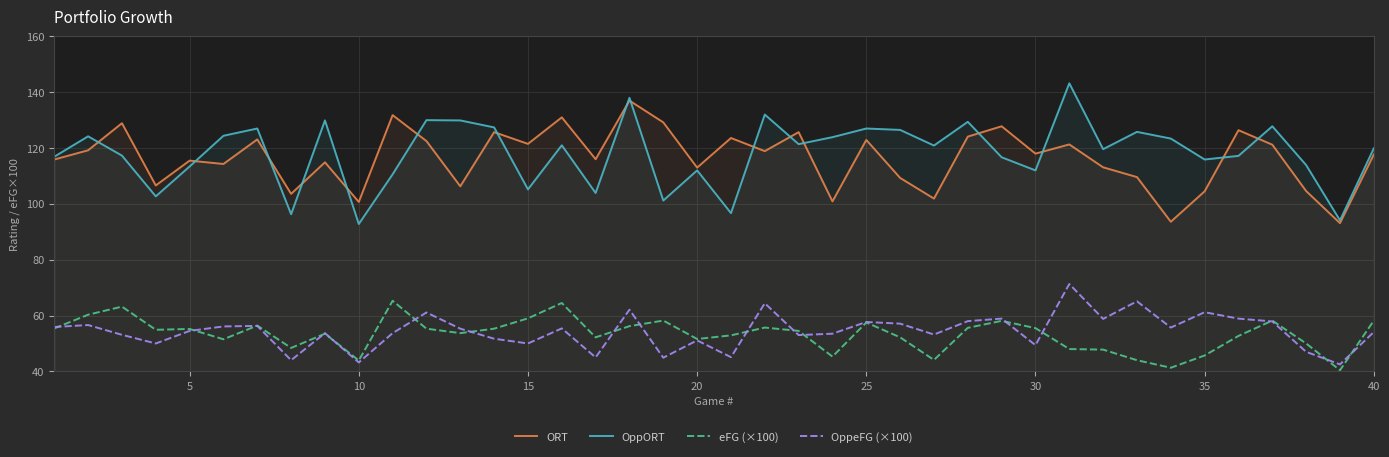

List the series in order of their peak value, highest first.

OppORT, ORT, OppeFG (×100), eFG (×100)